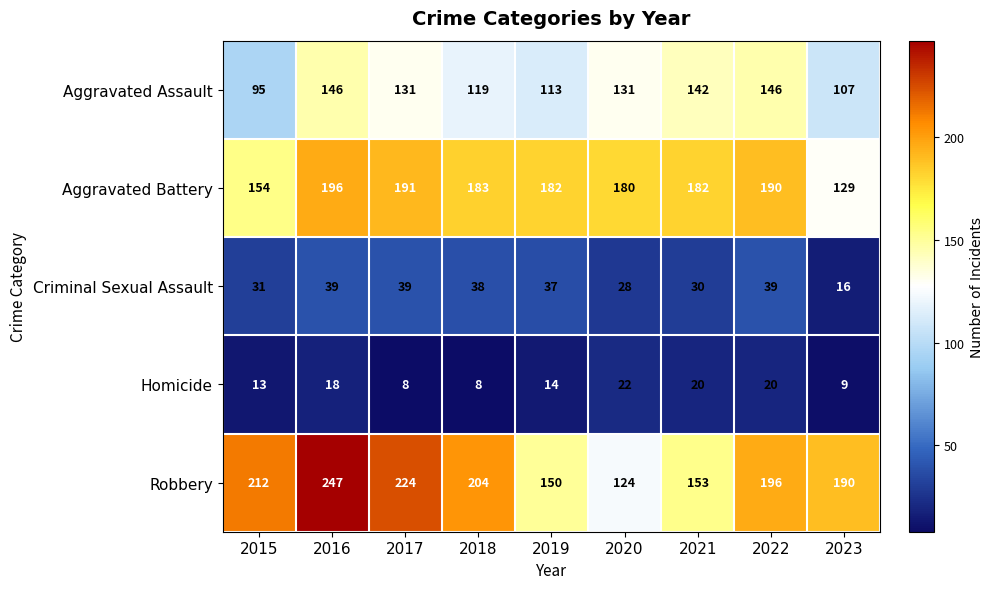

How many distinct data groups are displayed?

5